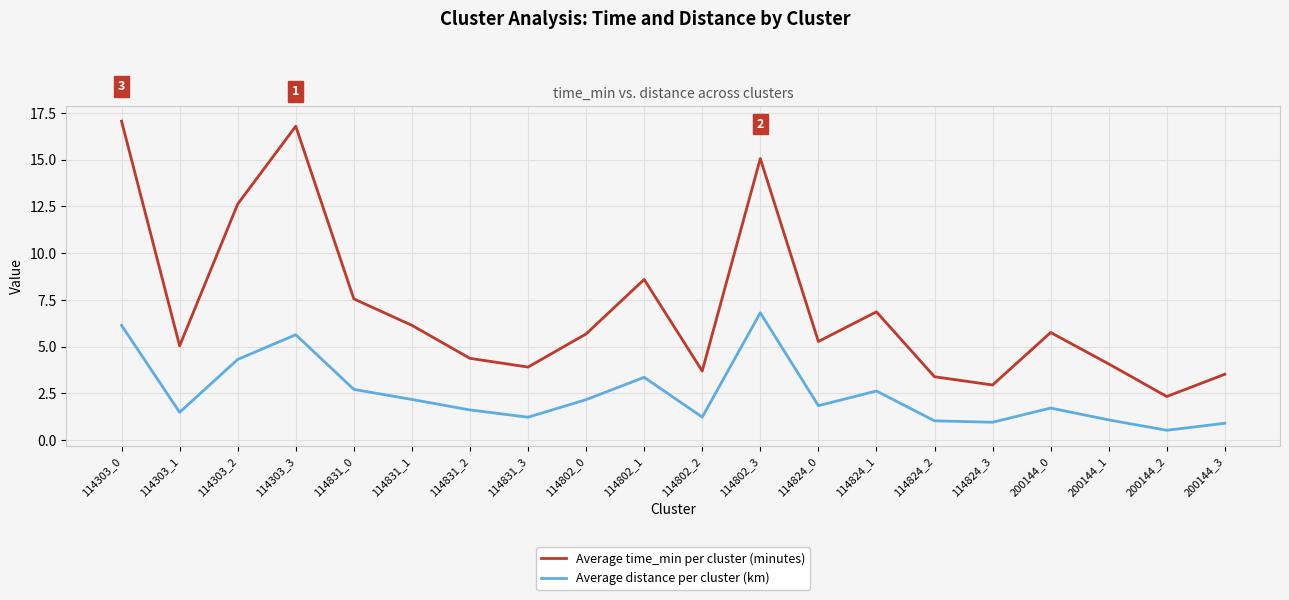

True or false: Average time_min per cluster (minutes) and Average distance per cluster (km) cross at least once.

False